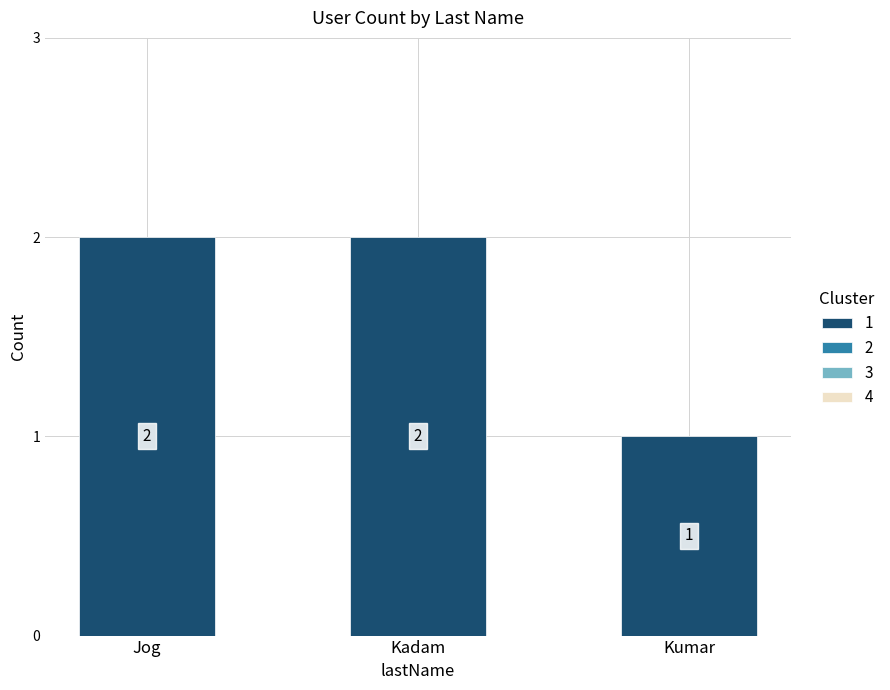

Where is the data nearest to the value 1?

Kumar